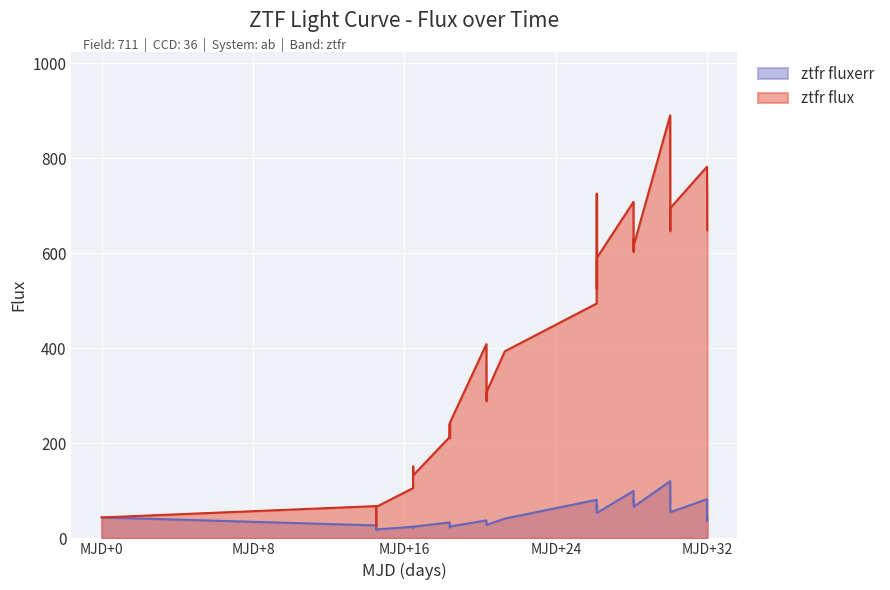

What is the value of the ztfr flux point at the 13th from the left?

243.5